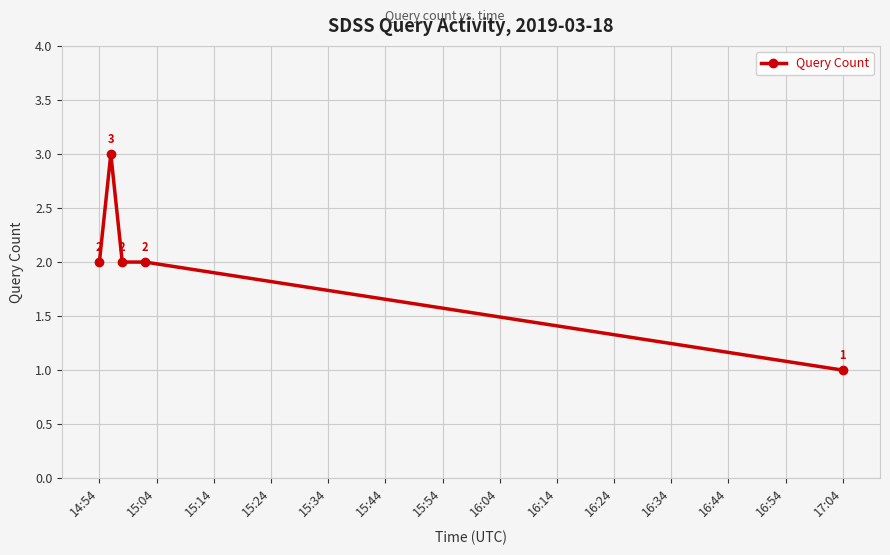

What is the greatest value displayed?

3